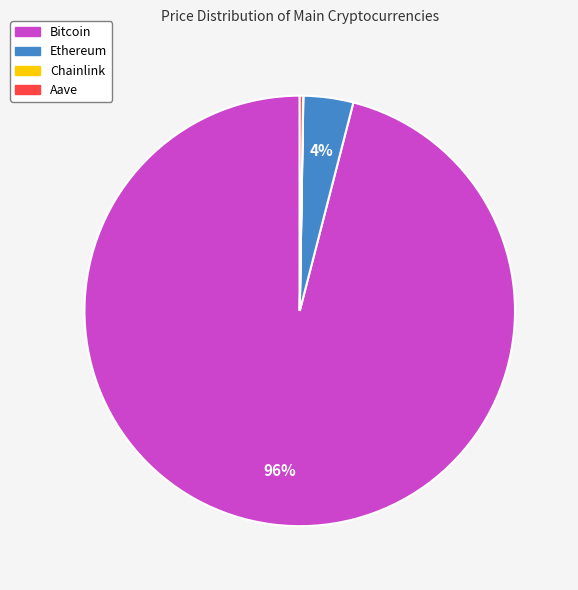

To the nearest percent, what is the difference between the largest and smallest slice percentages?

96%